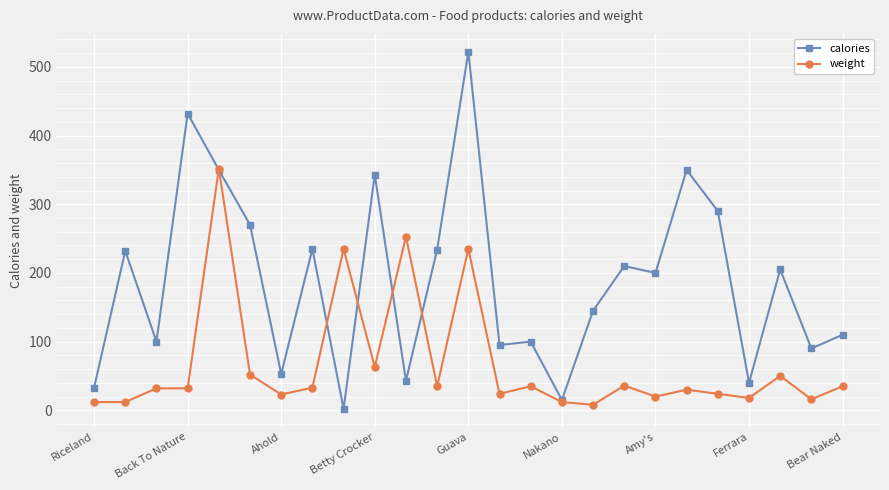

How many values in the calories series are below 200?

12